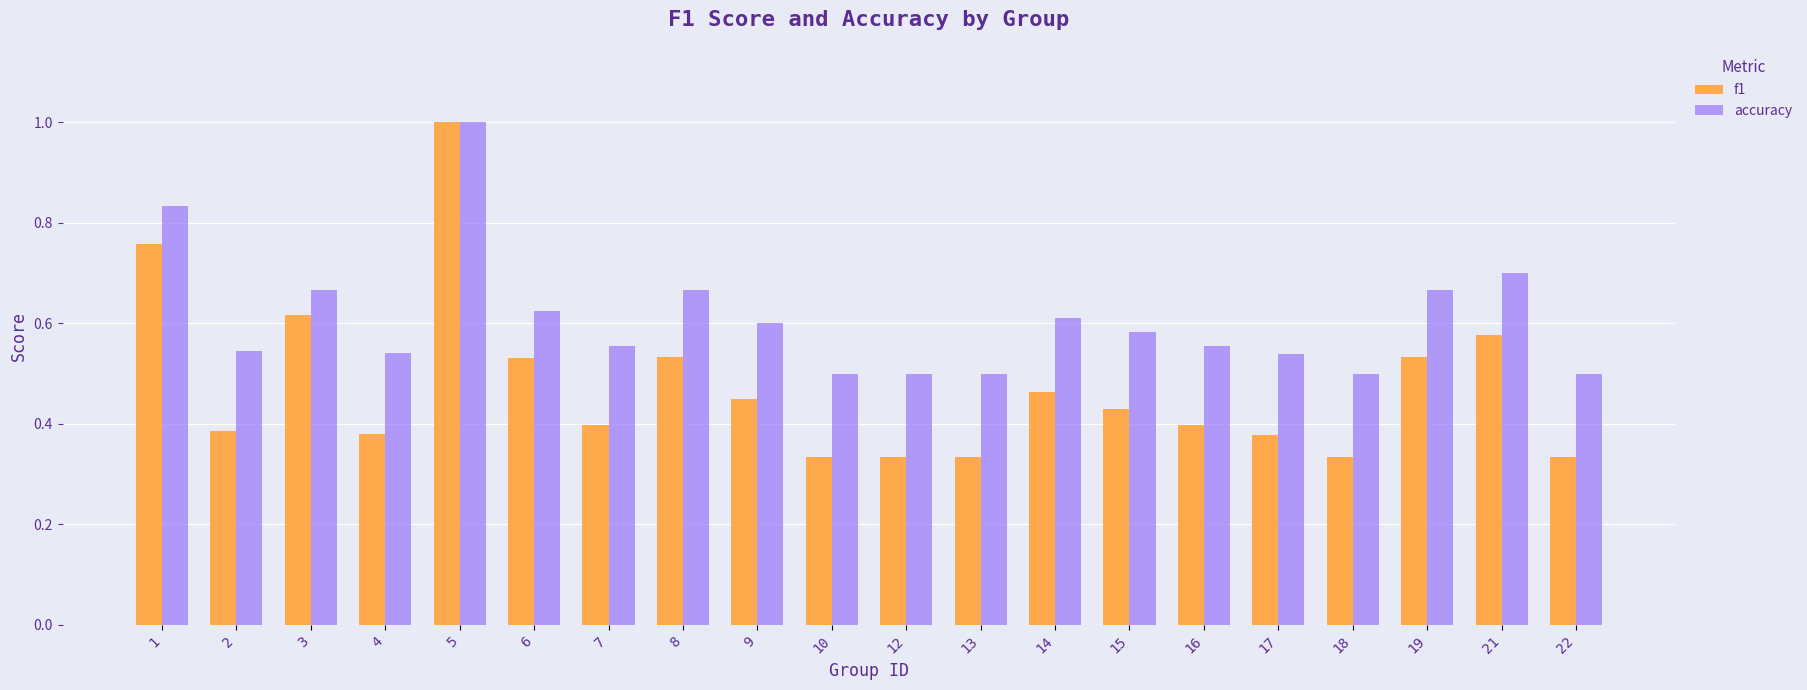

How many distinct data groups are displayed?

2